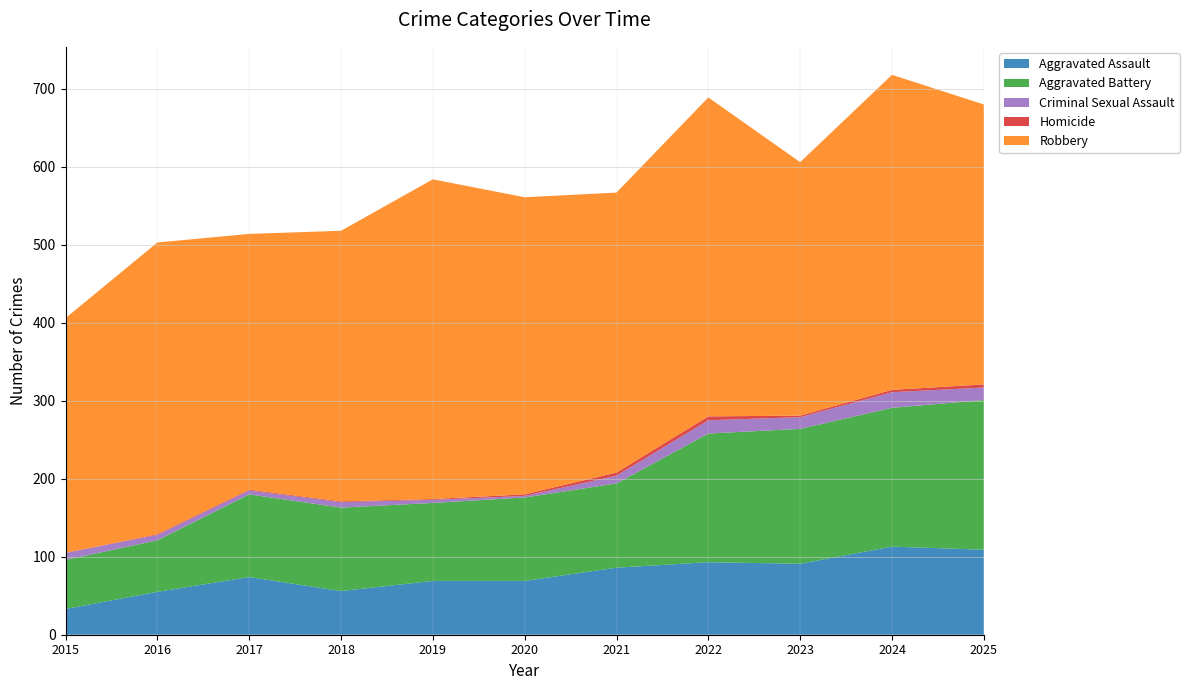

Reading left to right, what are all the values shown in this chart?

Aggravated Assault: 33	55	74	56	69	69	86	93	91	113	109
Aggravated Battery: 63	66	106	107	100	107	108	165	173	178	192
Criminal Sexual Assault: 9	7	5	7	4	2	10	17	15	20	16
Homicide: 0	1	1	1	1	2	4	5	2	3	4
Robbery: 301	374	328	347	410	381	359	409	325	404	359